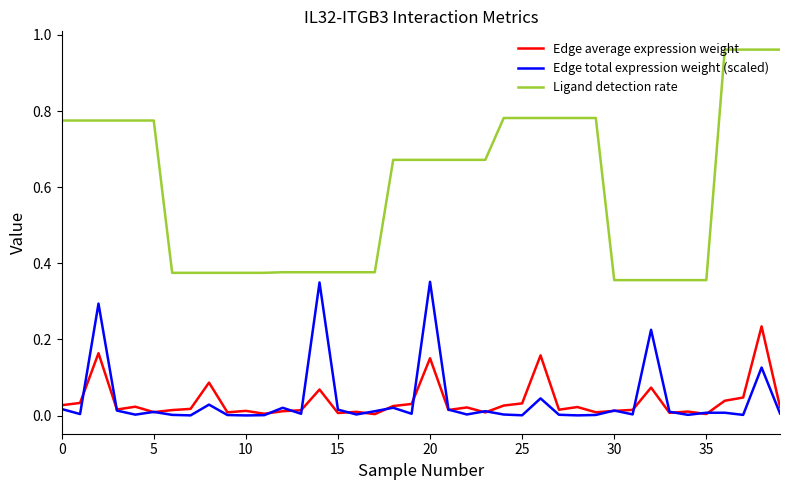

True or false: Ligand detection rate and Edge total expression weight (scaled) intersect in this chart.

False